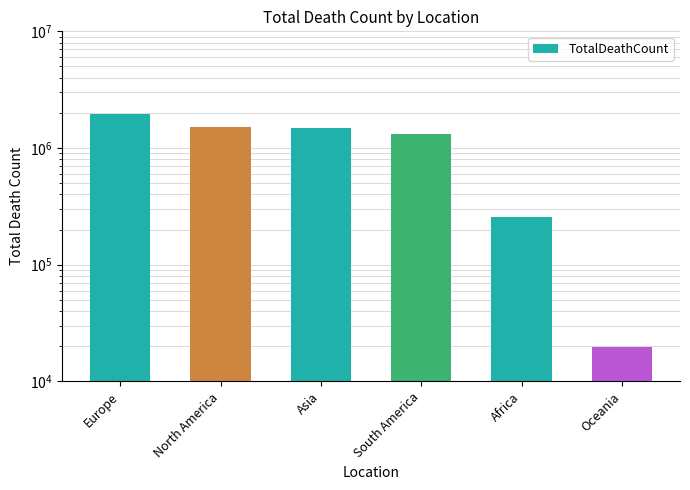

Which label corresponds to the largest value in the chart?

Europe